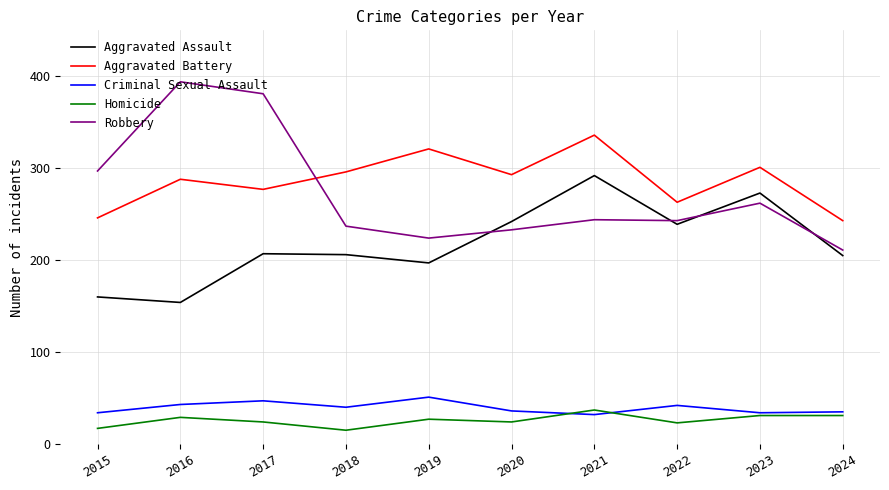

Which series has the widest spread of values?

Robbery